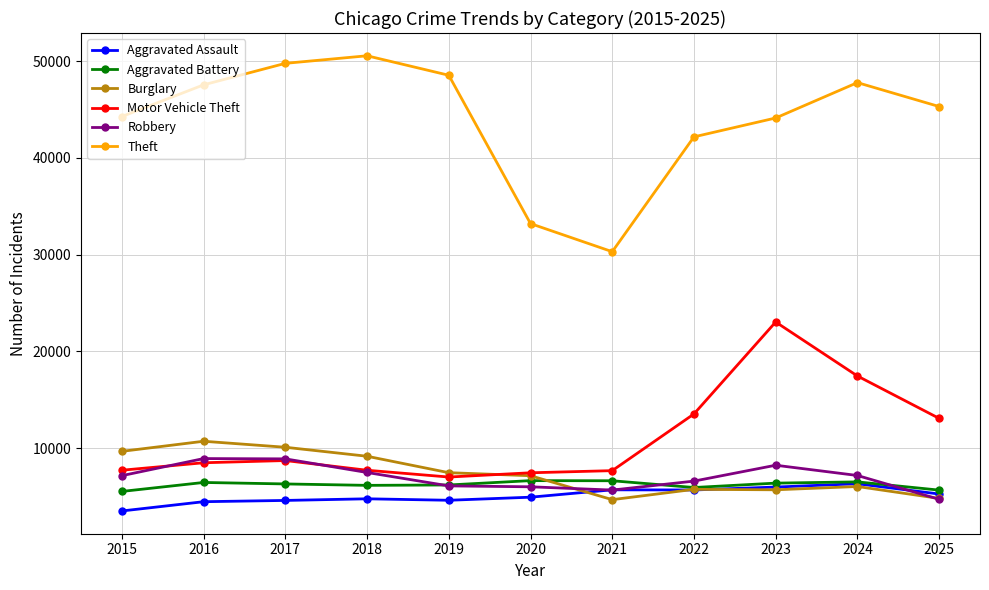

At how many categories does at least one series exceed 6630?

11